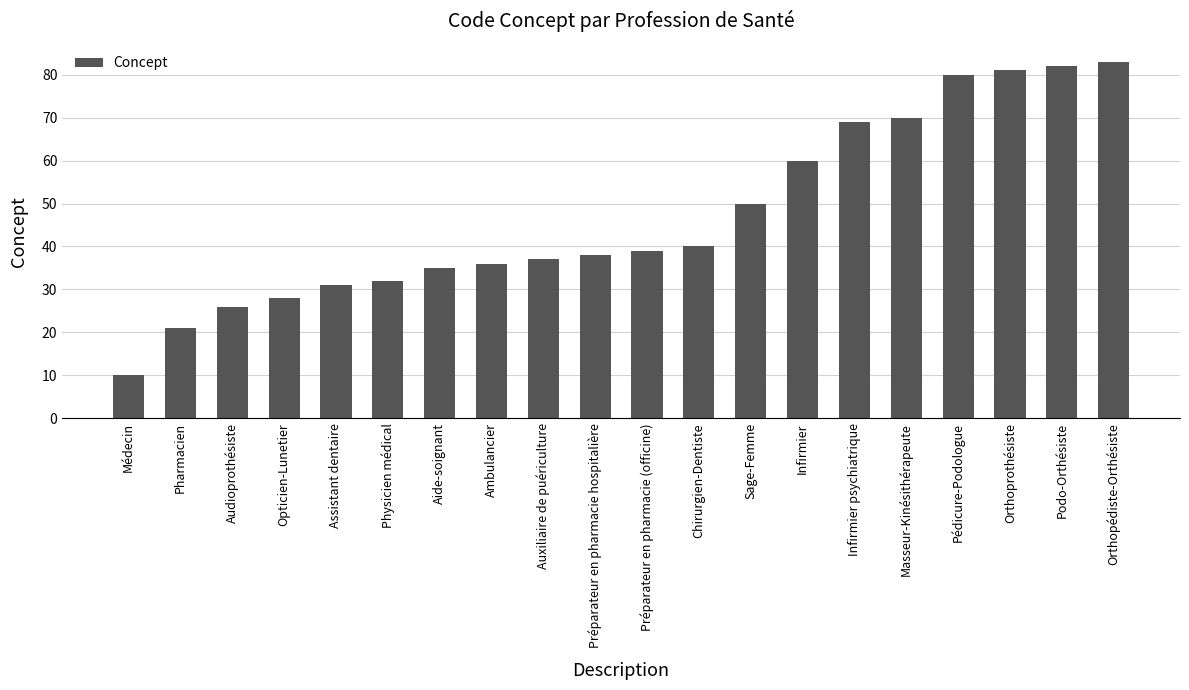

What is the change in value from Préparateur en pharmacie hospitalière to Infirmier?

+22